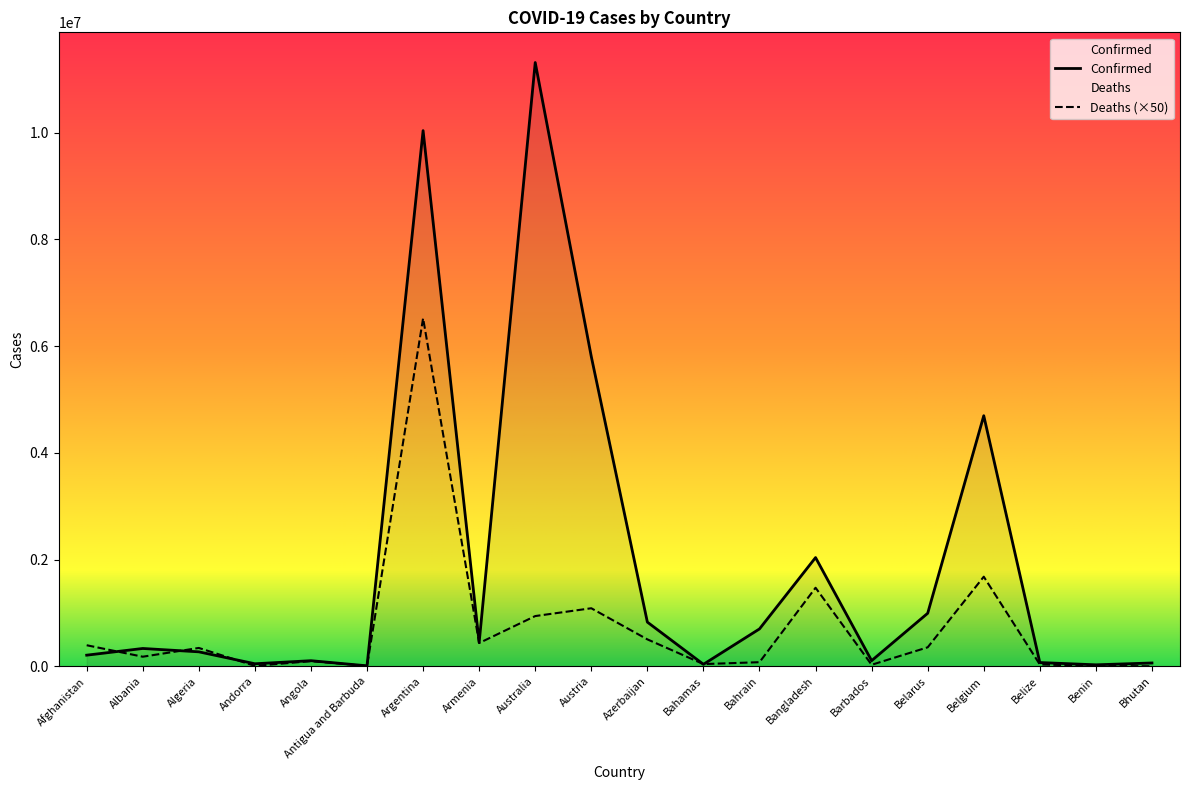

How many interior local valleys does the Deaths series have?

6